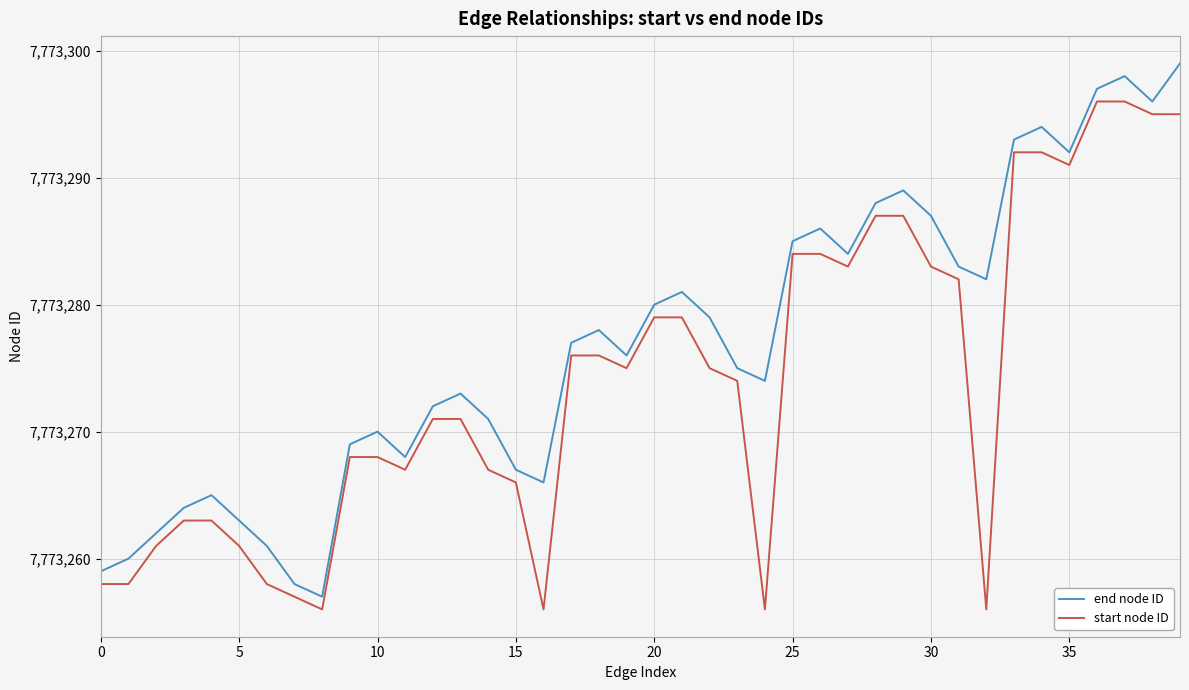

True or false: end node ID and start node ID intersect in this chart.

False